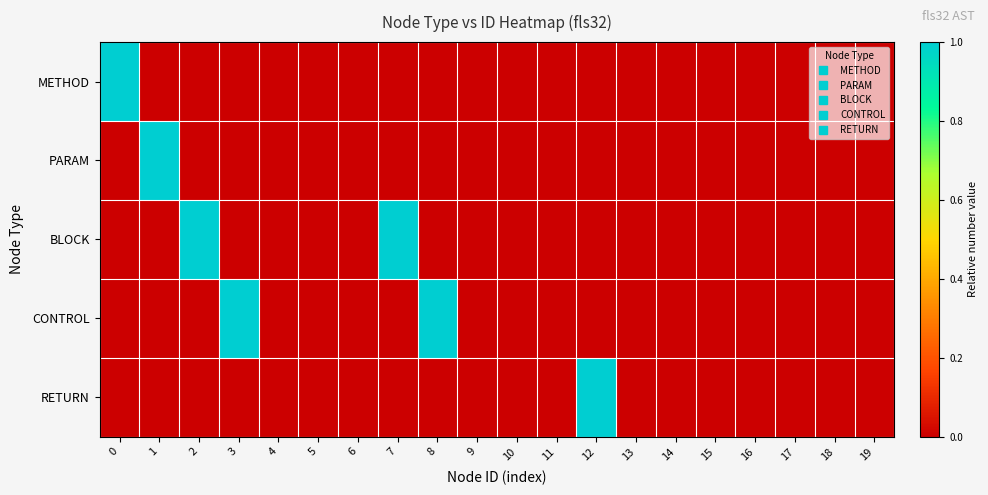

List the series in order of their peak value, highest first.

METHOD, PARAM, BLOCK, CONTROL, RETURN